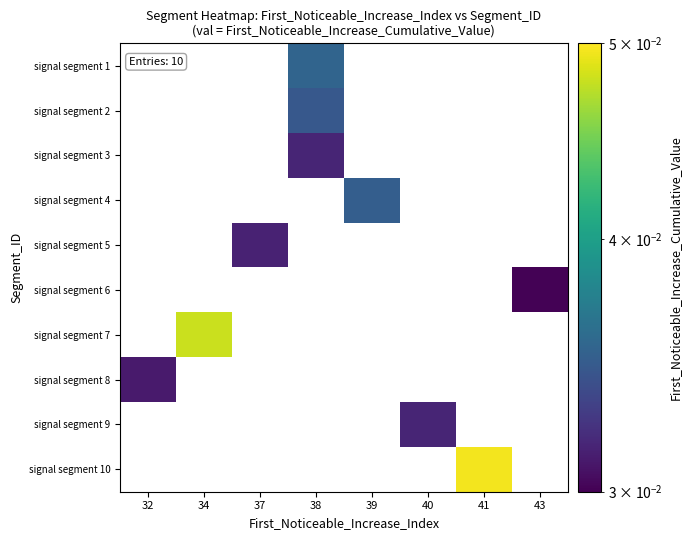

Which label corresponds to the smallest value in the chart?

43